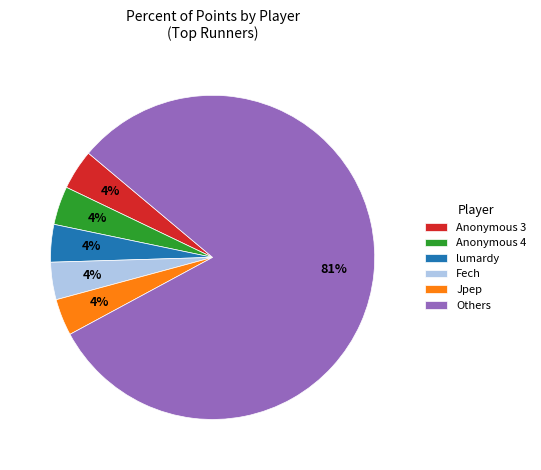

To the nearest percent, what is the average slice percentage?

17%